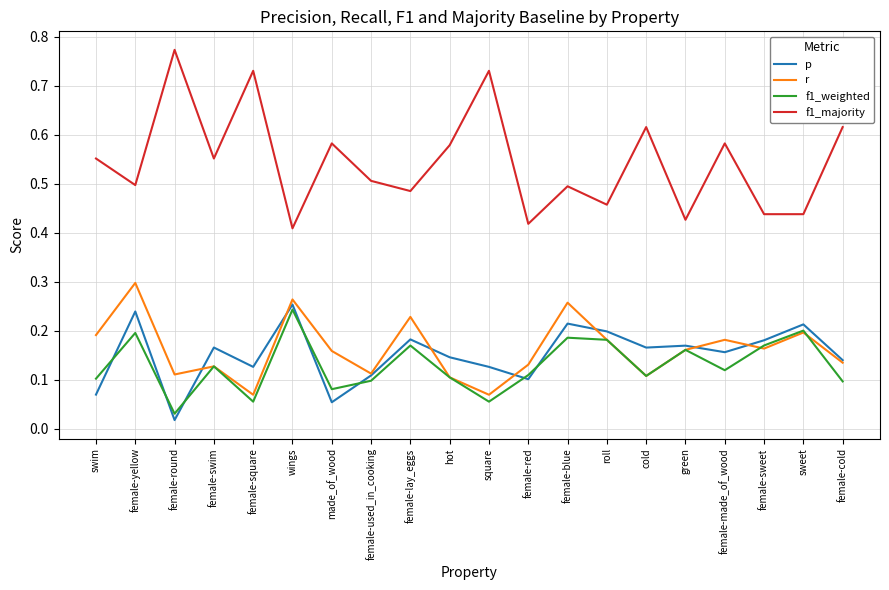

What position from the right is female-square?

16